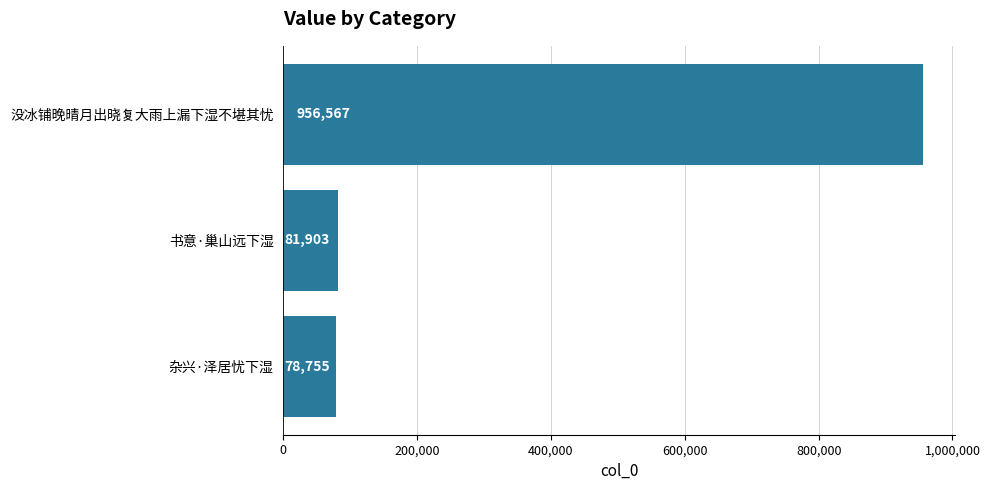

Reading top to bottom, what are all the values shown in this chart?

956567	81903	78755